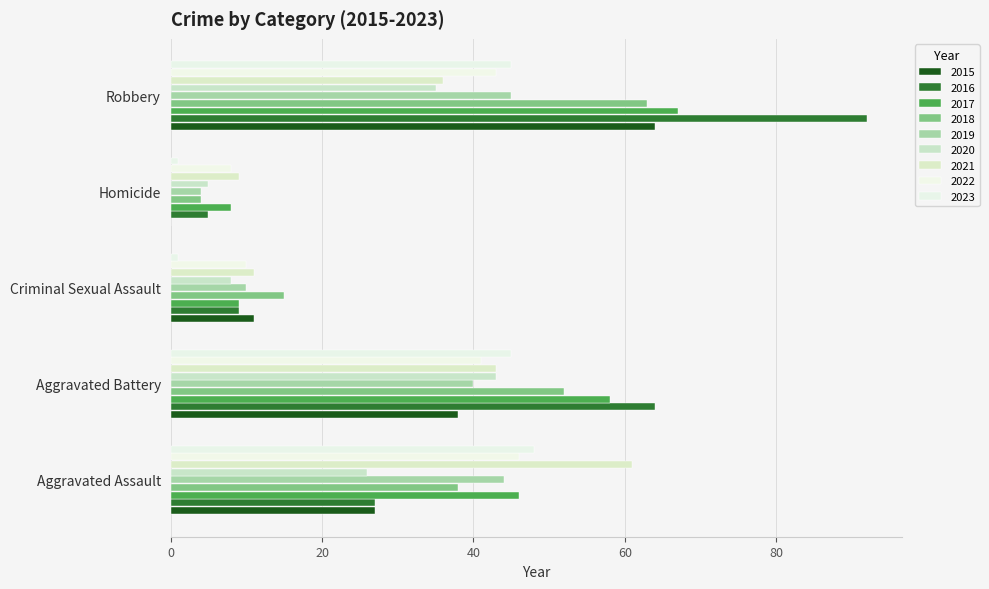

What are all the series names shown in the legend?

2015, 2016, 2017, 2018, 2019, 2020, 2021, 2022, 2023